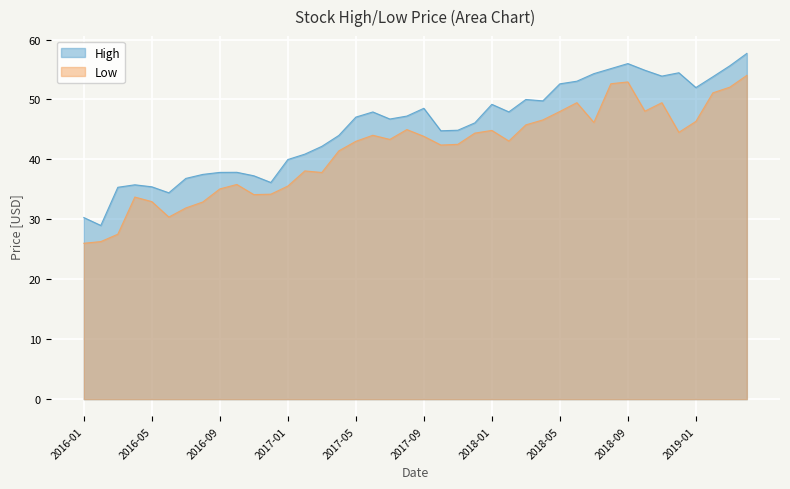

What is the smallest value displayed?

26.0